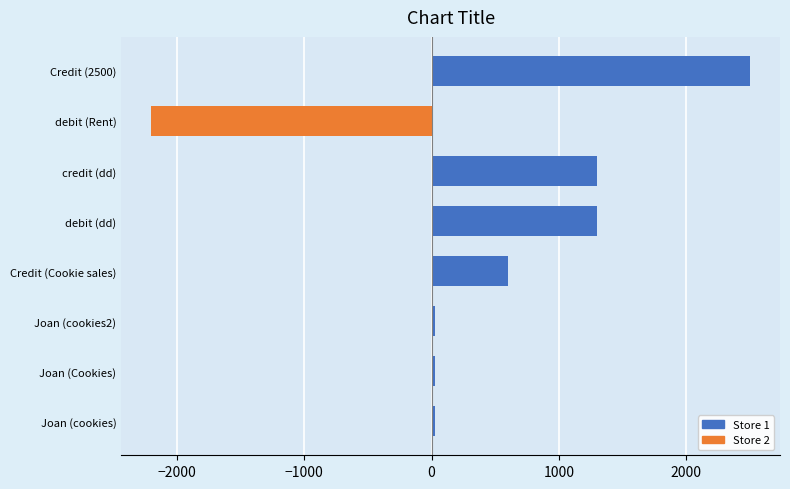

What is the minimum value shown in the chart?

-2200